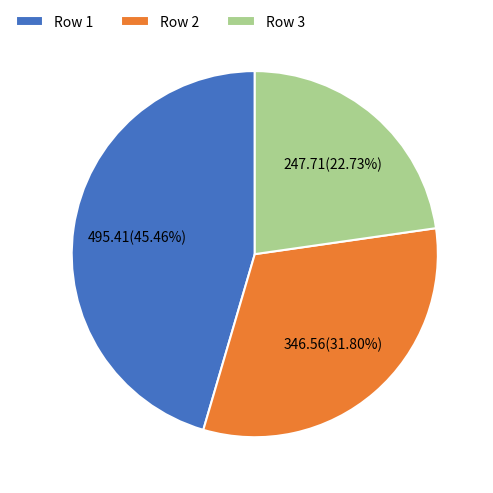

Which has a higher value, Row 2 or Row 3?

Row 2